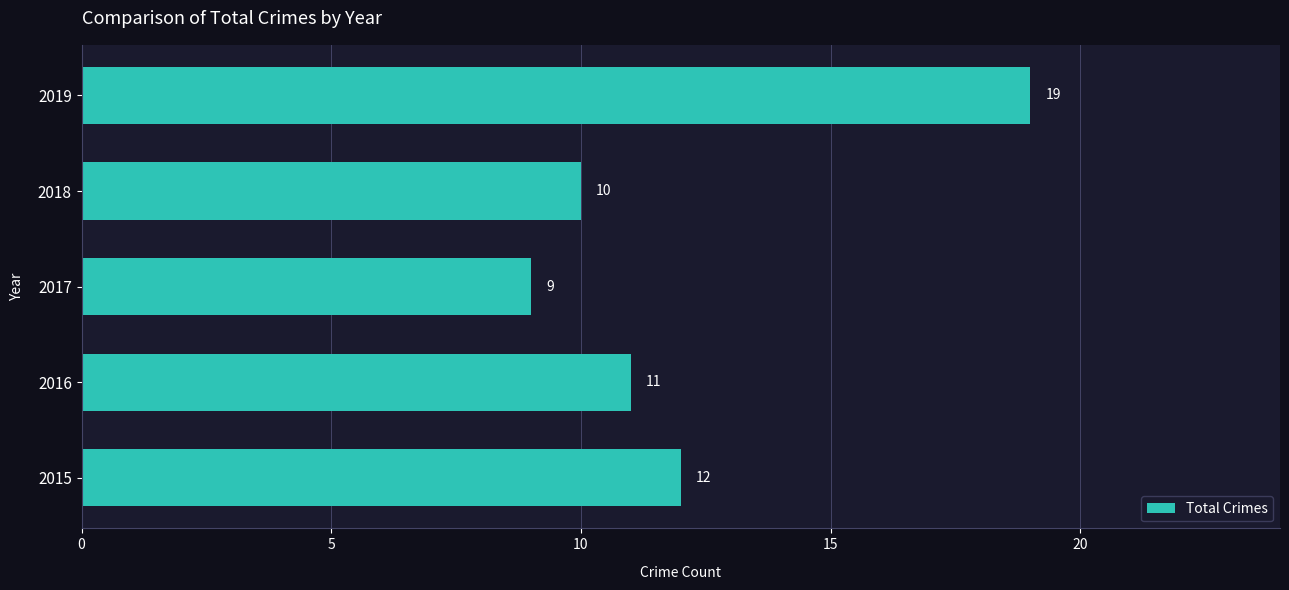

What is the sum of all values?

61